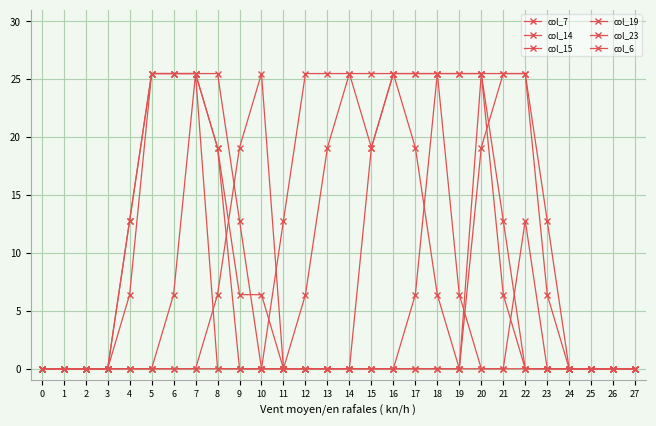

The value of col_19 at 25 is 0. True or false?

True